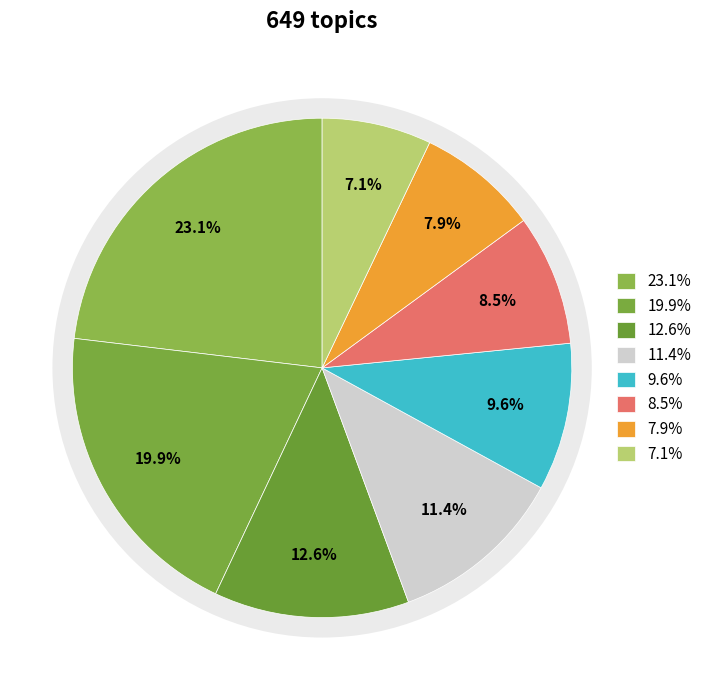

The Chatbot User Satisfaction slice represents 9% of the pie. True or false?

False